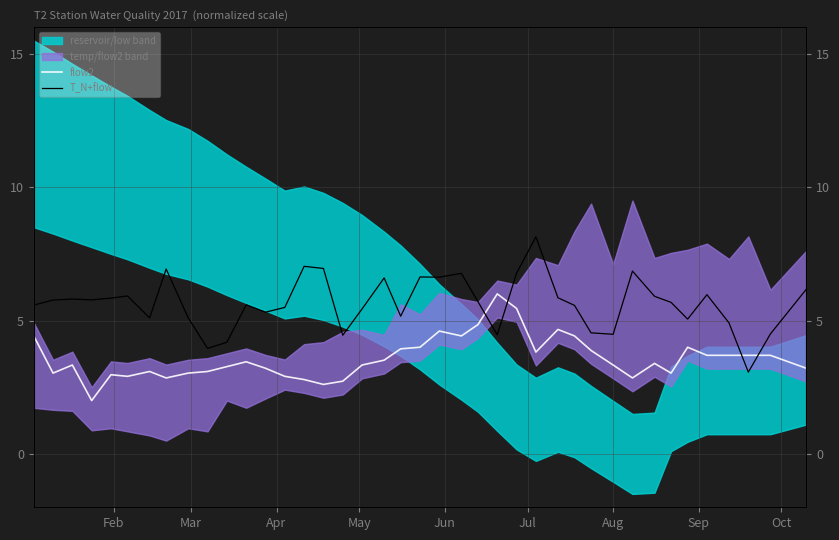

How many interior local valleys does the flow2 series have?

9